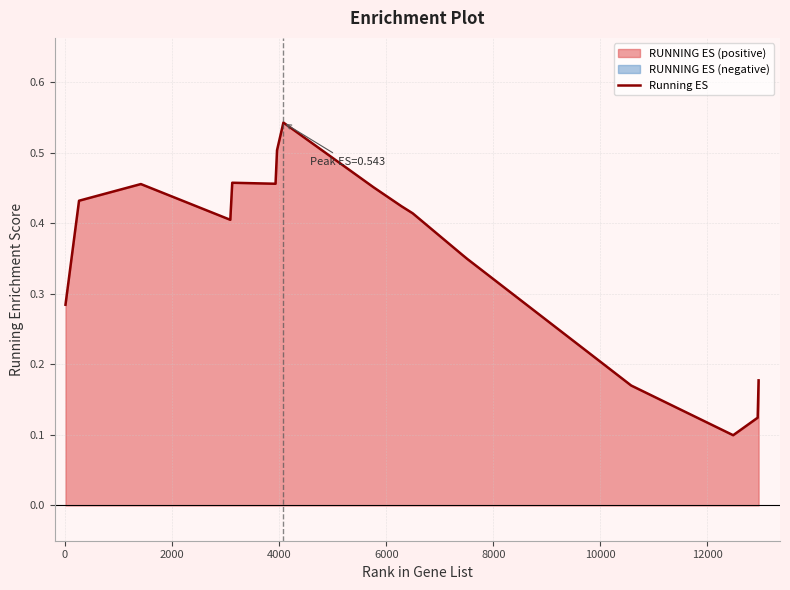

What is the difference between the second highest and second lowest values?

0.4